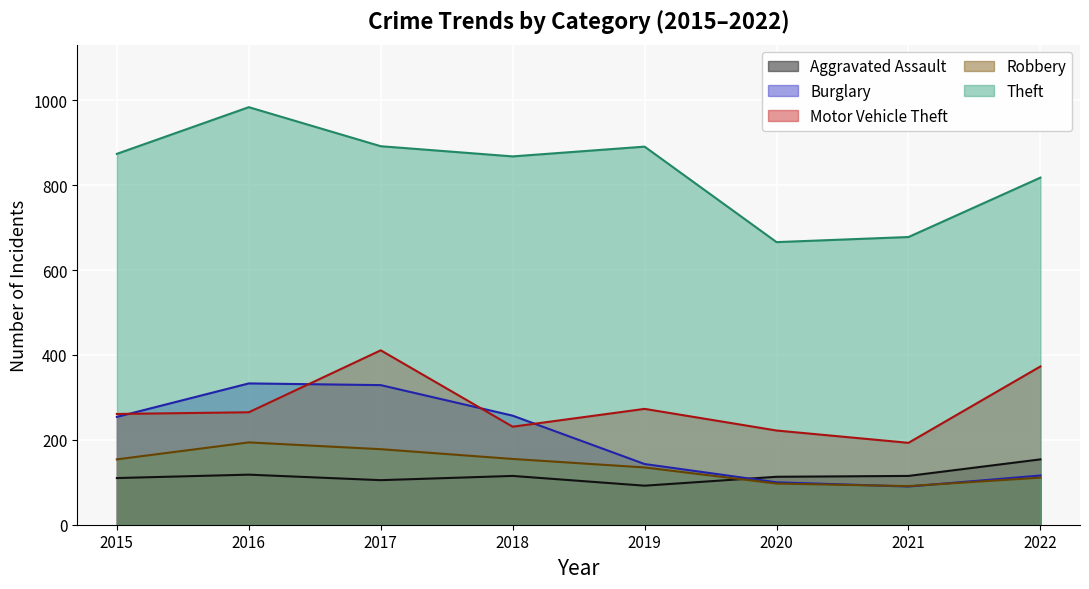

The value of Robbery at 2018 is 155. True or false?

True